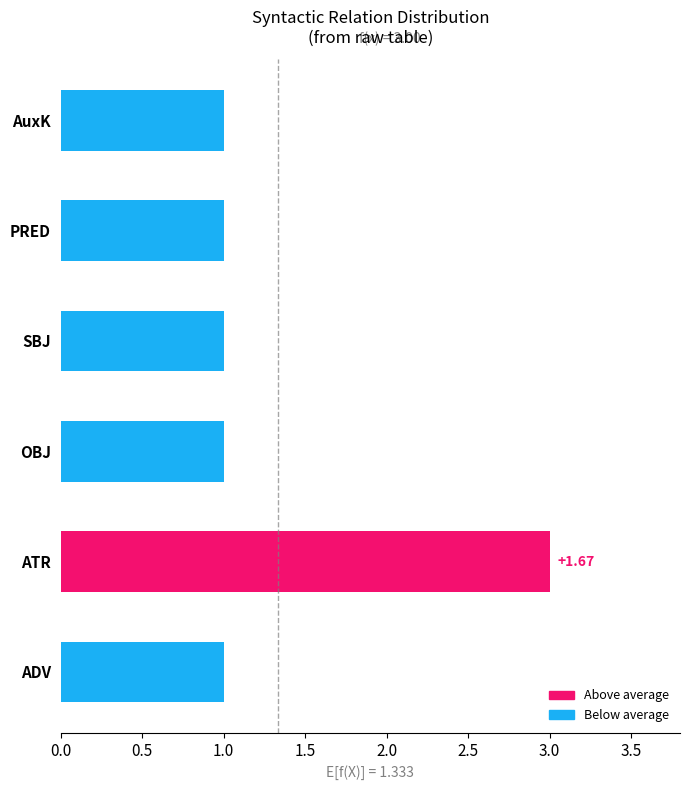

Does the chart contain stacked bars?

No